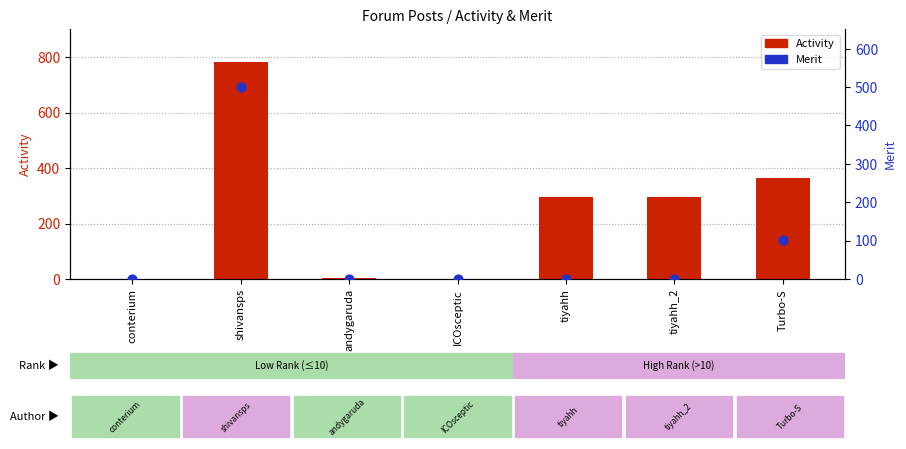

What are all the series names shown in the legend?

Activity, Merit